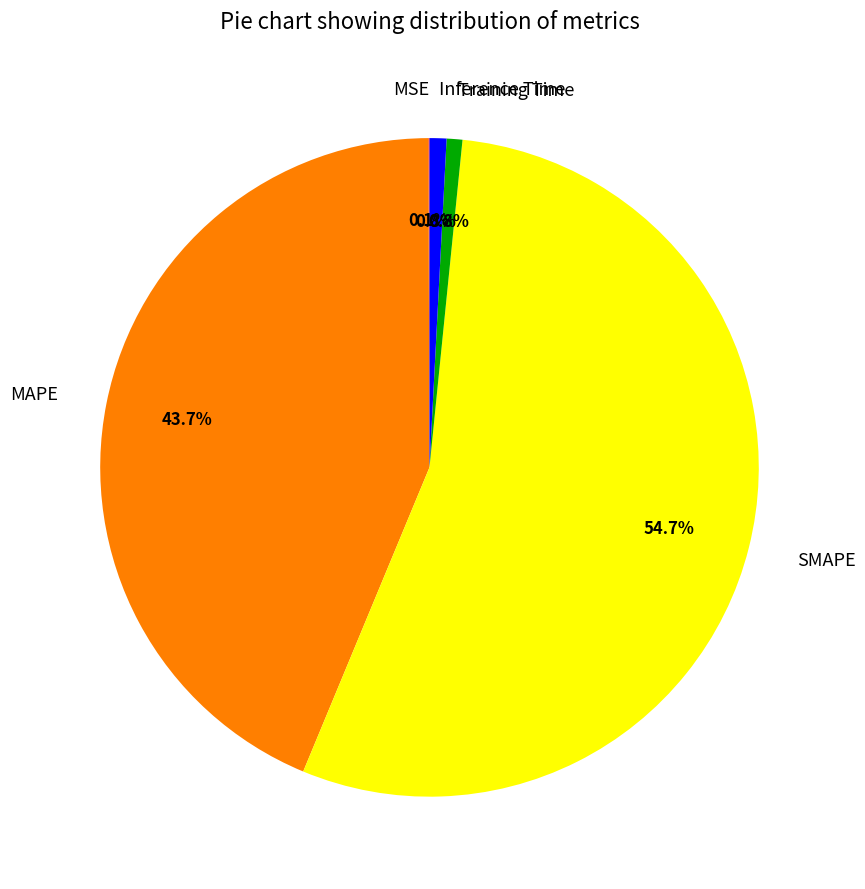

Is MAPE the majority of the pie?

No